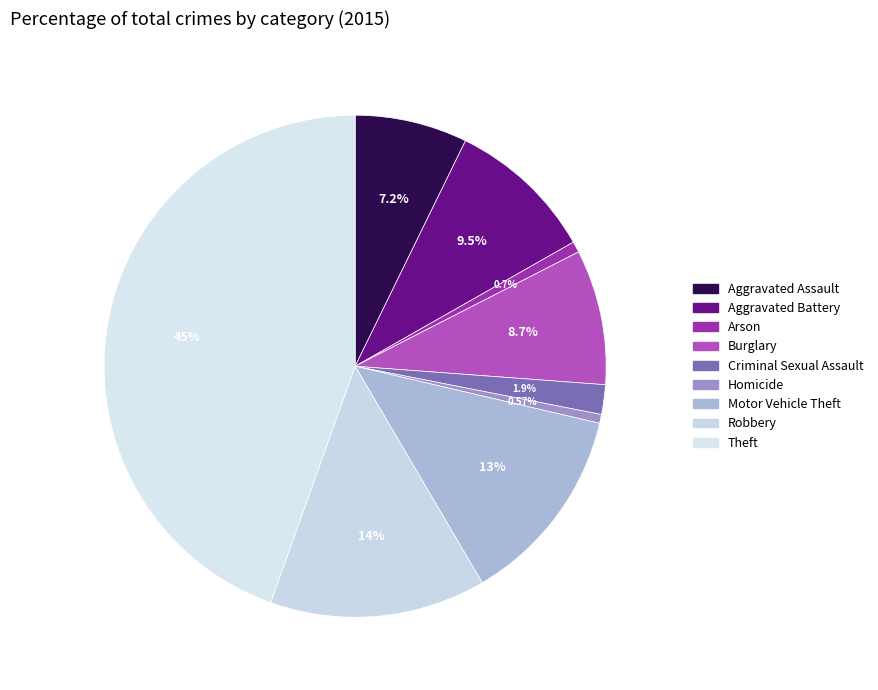

Combined, what portion of the pie is Motor Vehicle Theft and Arson?

13.6%